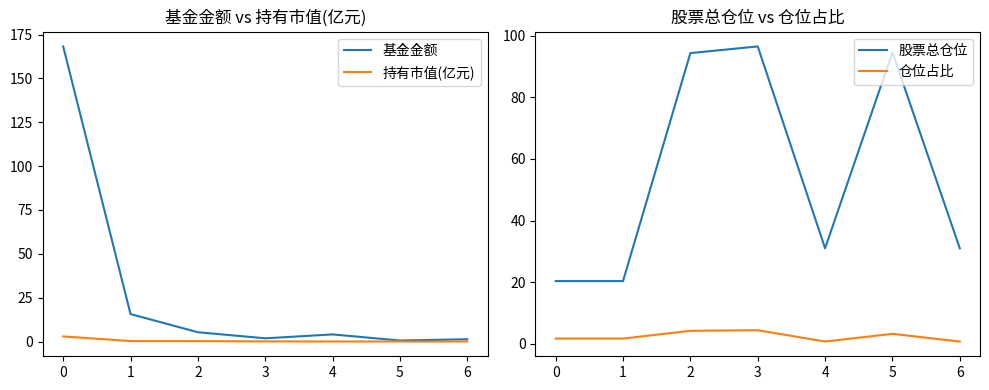

What are all the series names shown in the legend?

基金金额, 持有市值(亿元), 股票总仓位, 仓位占比